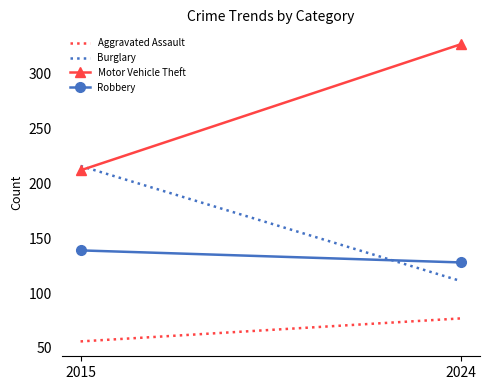

Is the value of Robbery at 2024 greater than the value of Motor Vehicle Theft at 2024?

No